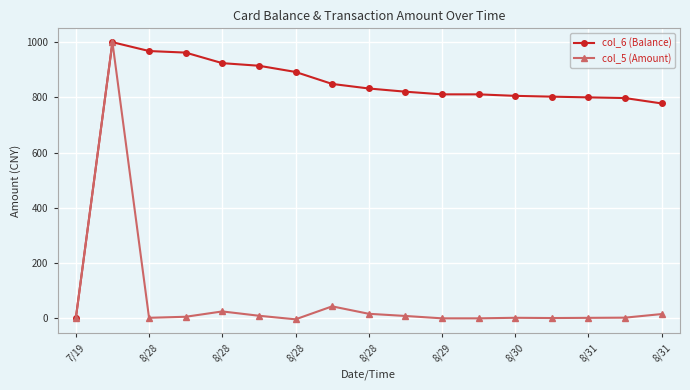

At how many categories does at least one series exceed 283?

16